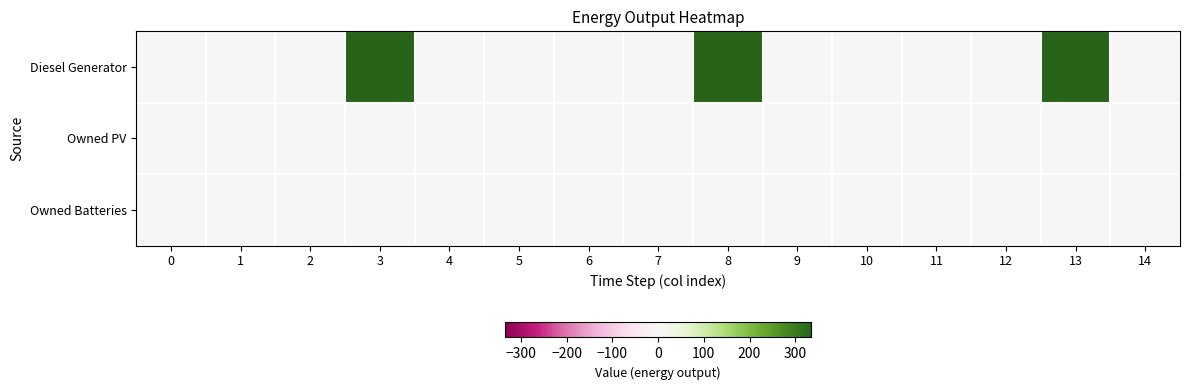

At 7, list the series in order from largest to smallest.

Owned PV, Owned Batteries, Diesel Generator